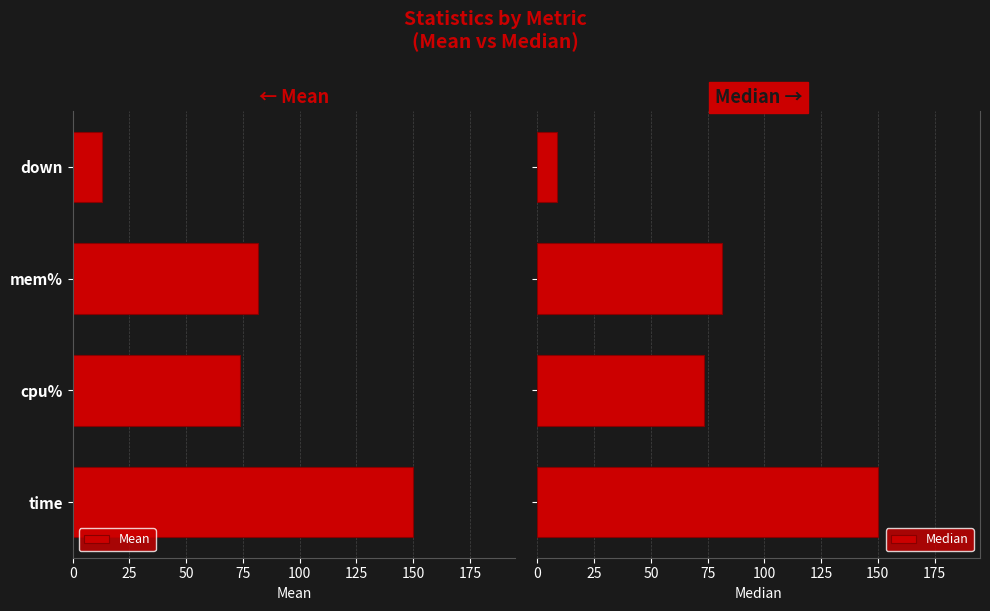

What are all the series names shown in the legend?

Mean, Median